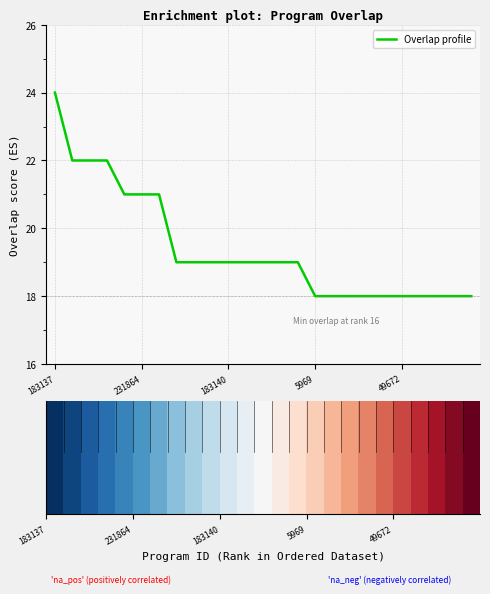

How many categories are shown in the chart?

25